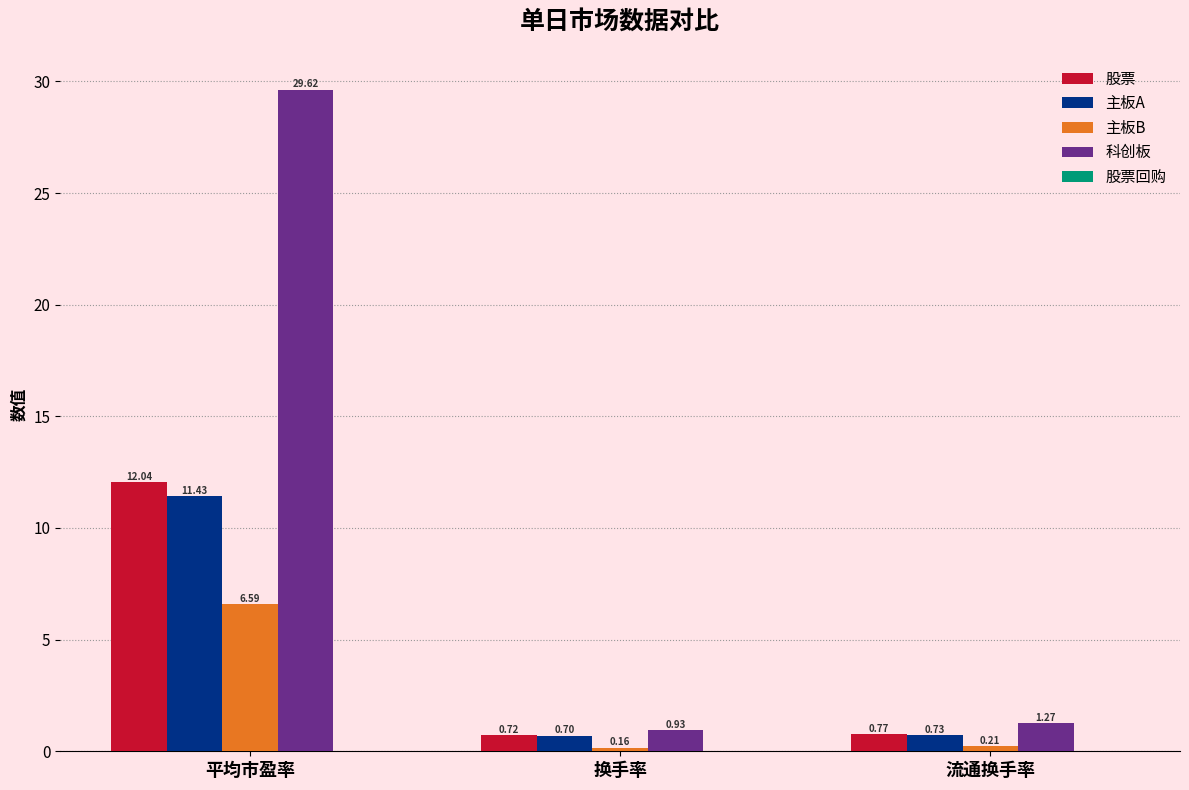

Which series has the largest total across all categories?

科创板